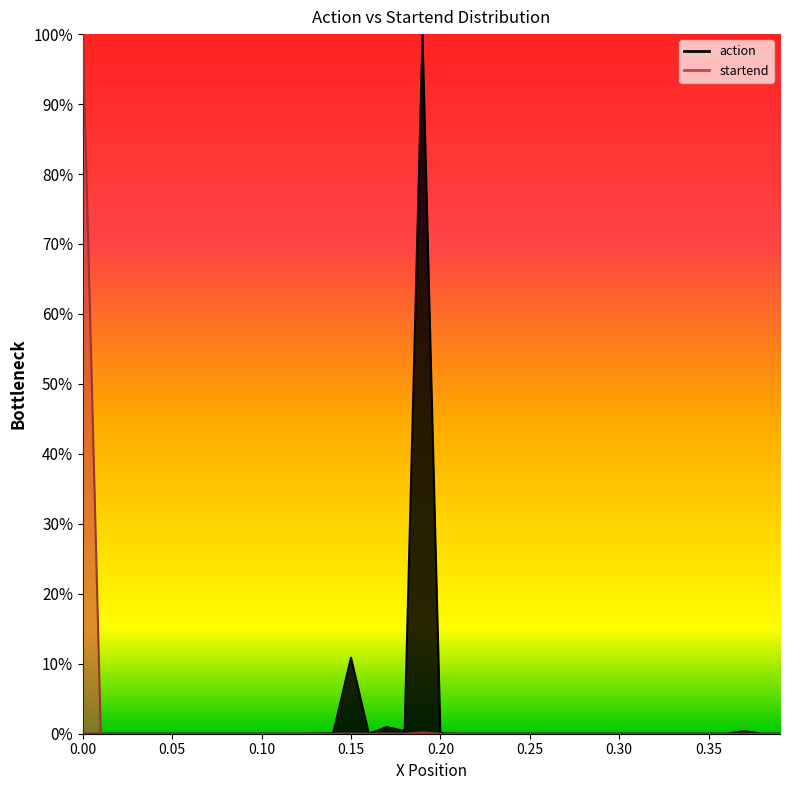

How many lines are shown in the chart?

2